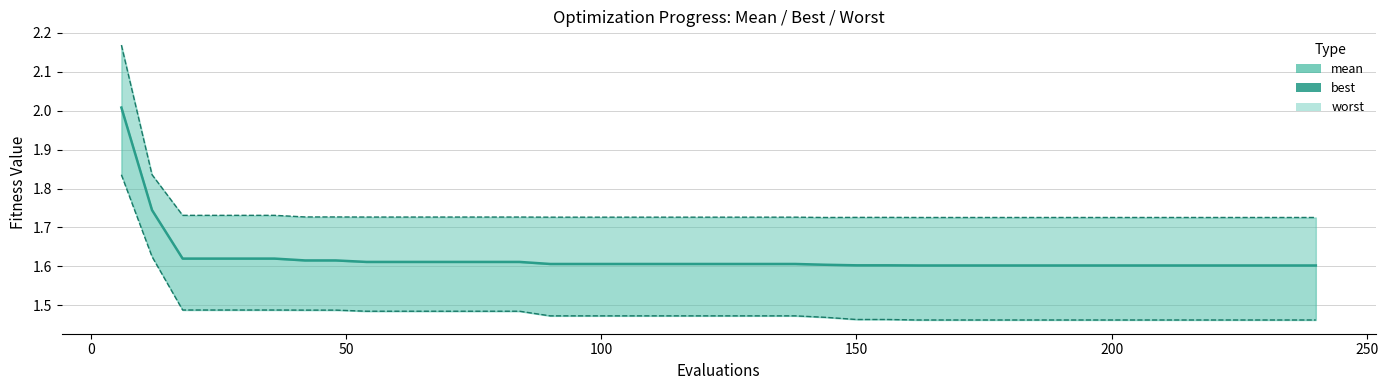

Which series has the largest total across all categories?

worst line